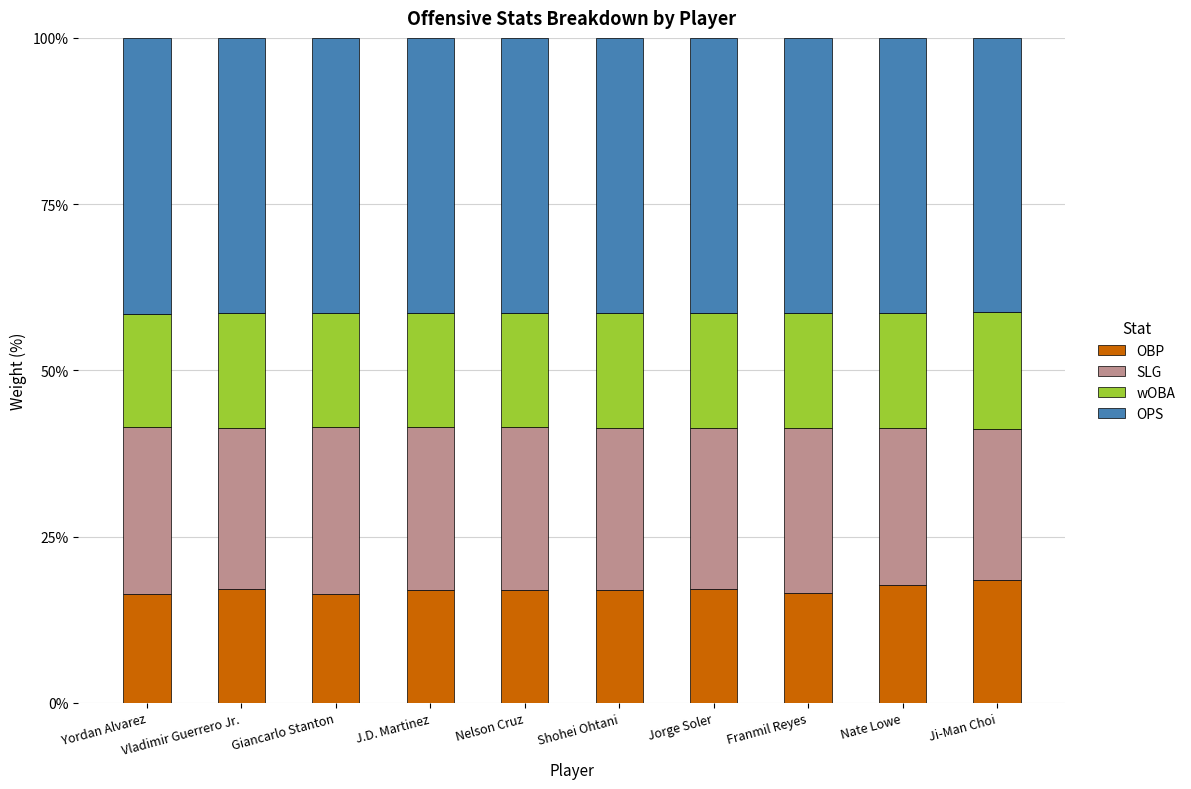

What is the maximum value for OBP?

18.4